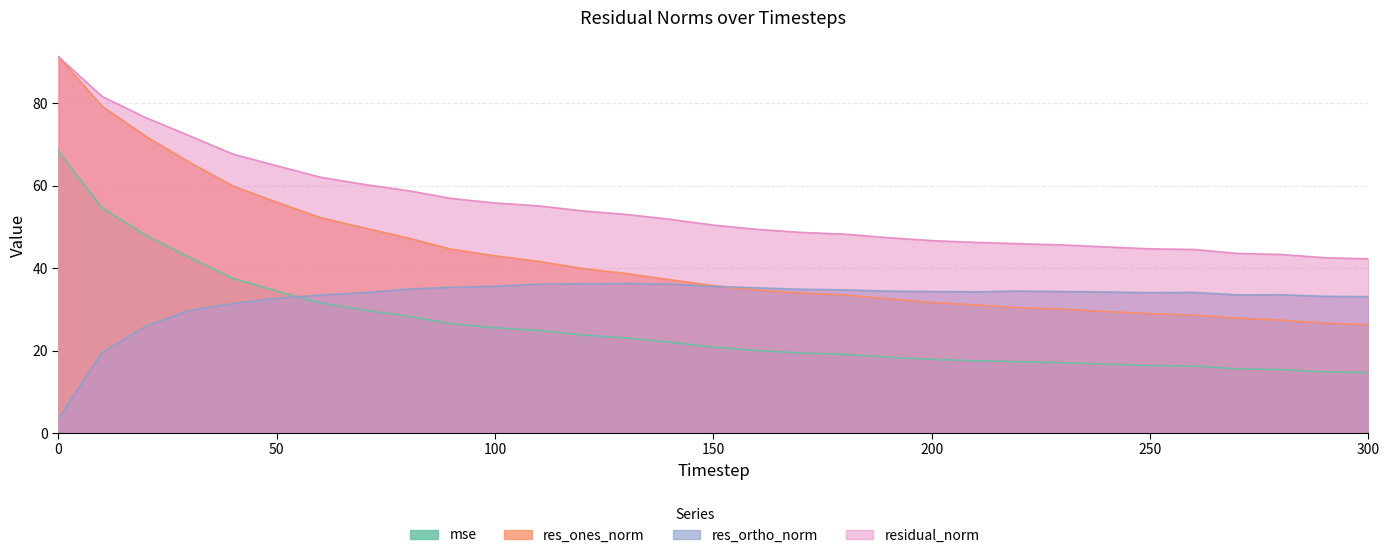

What is the smallest value displayed?

3.4